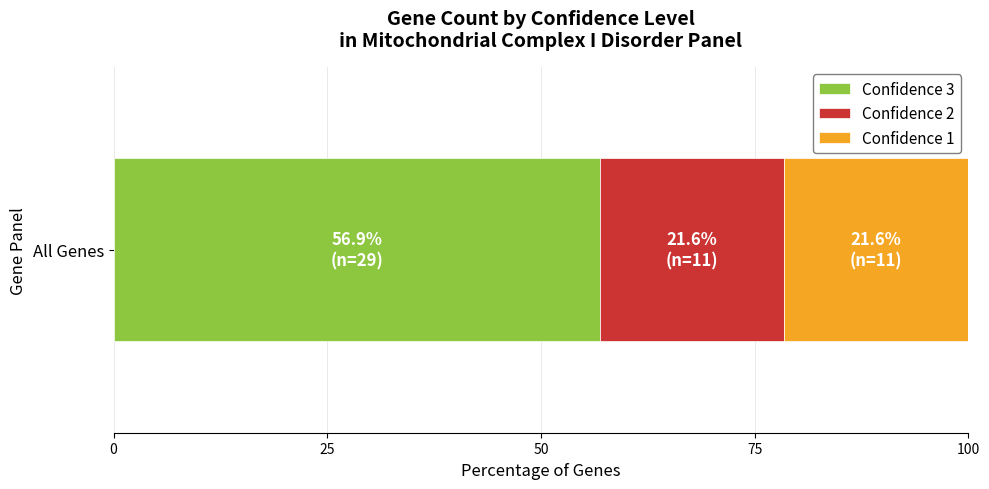

What is the highest value of the Confidence 3 series?

56.9